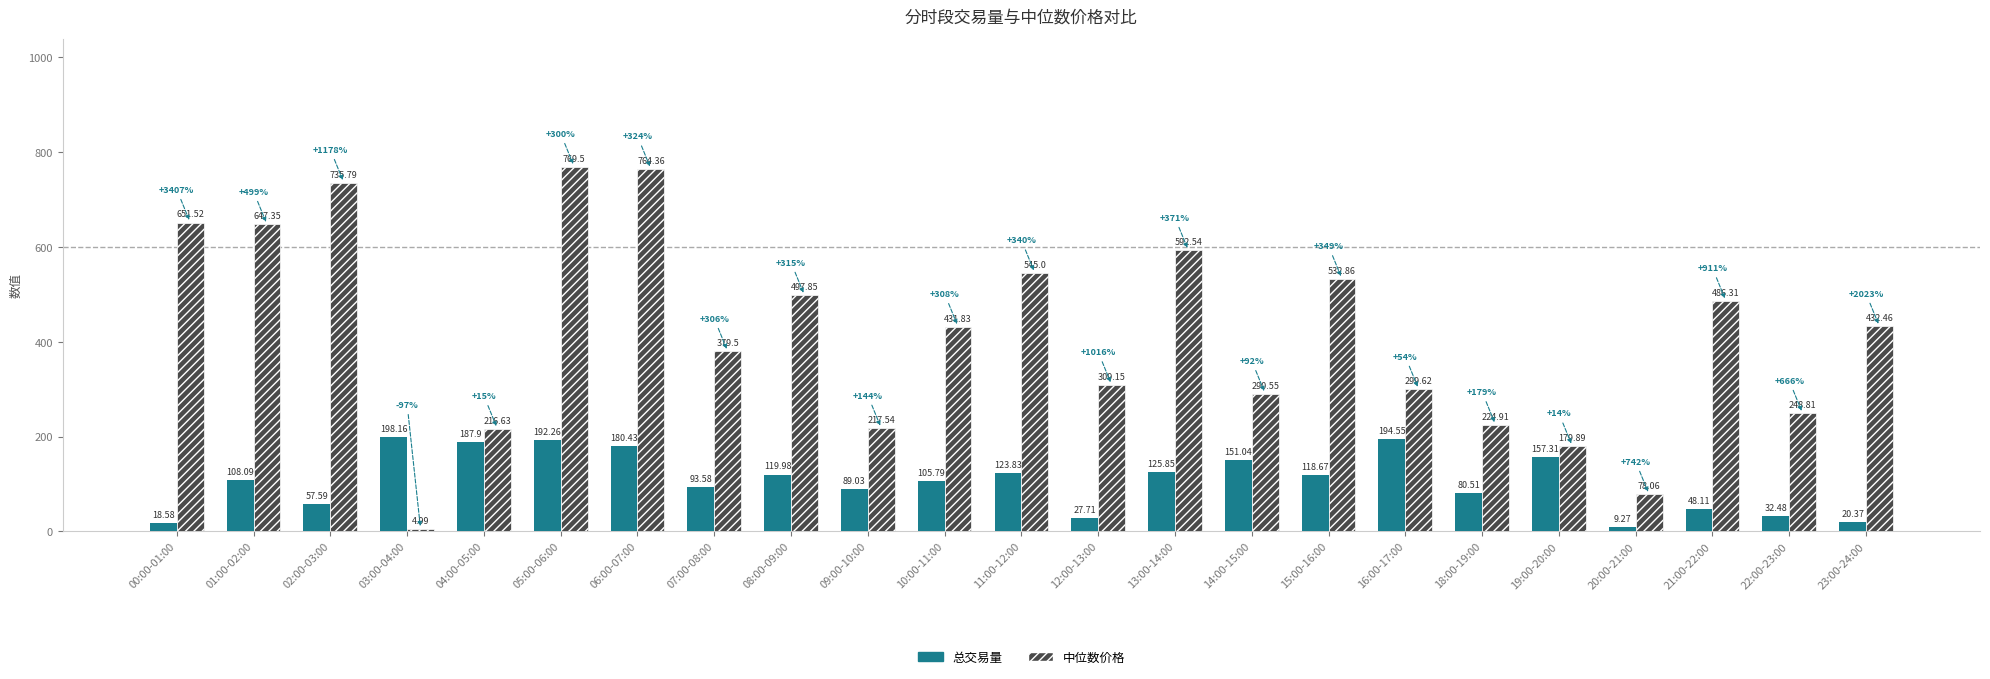

Which series changed the most between 04:00-05:00 and 07:00-08:00?

中位数价格